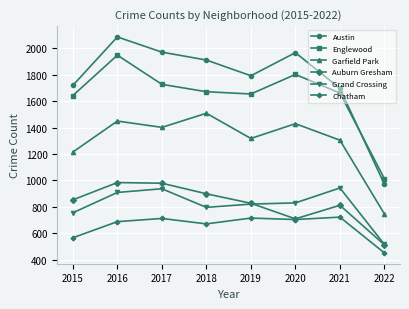

Rank the series at 2018 from highest to lowest value.

Austin, Englewood, Garfield Park, Auburn Gresham, Grand Crossing, Chatham